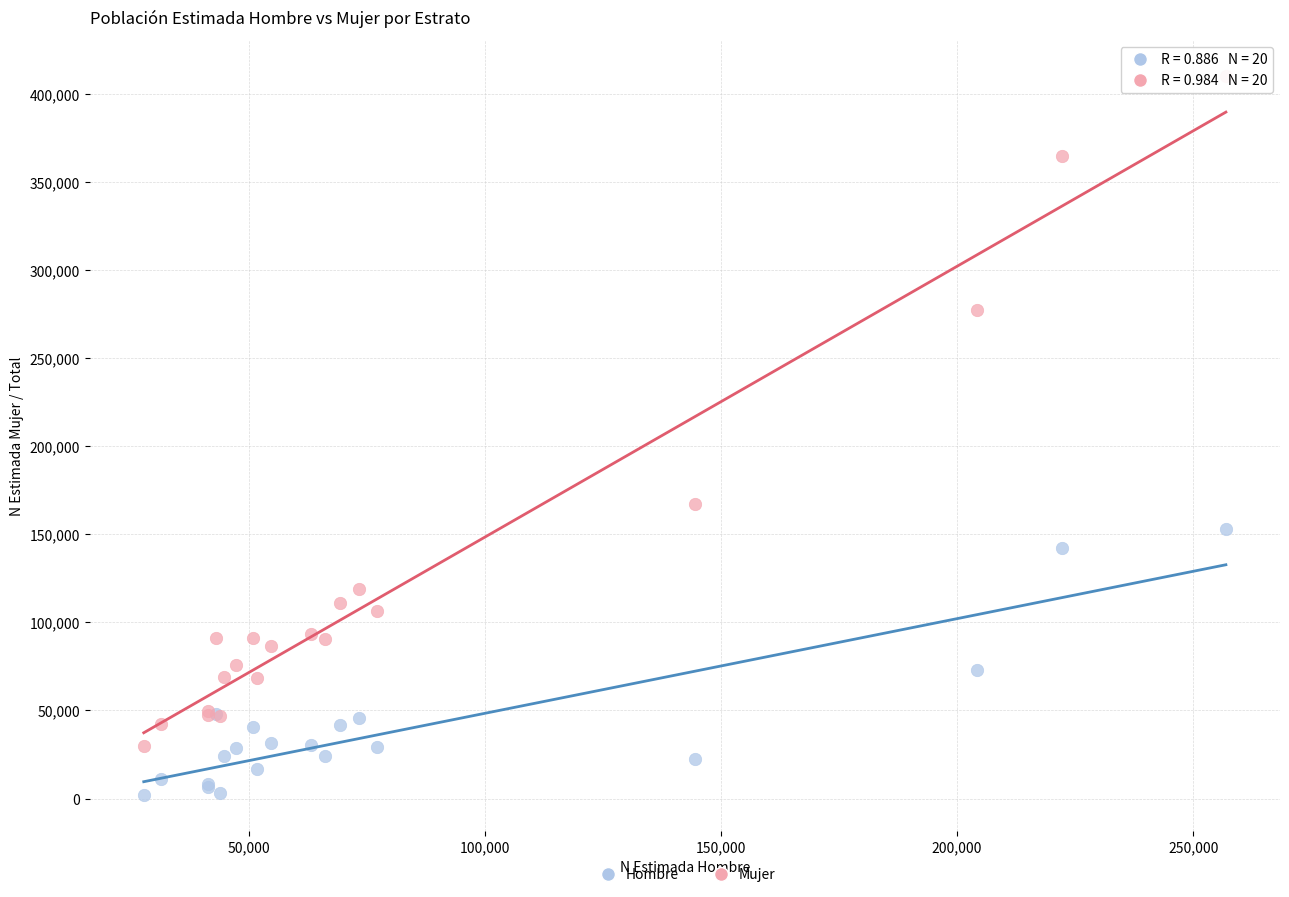

Which series has the widest spread of Y values?

Mujer